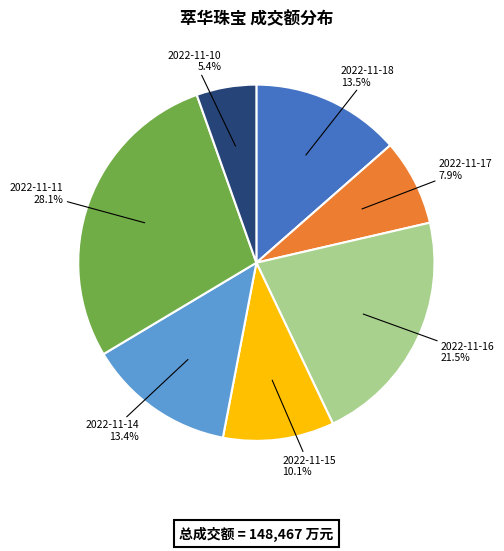

To the nearest percent, what is the difference between the largest and smallest slice percentages?

23%